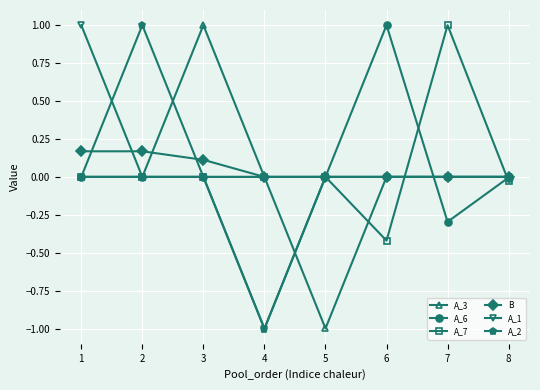

Is this an area chart (filled region under the line)?

No